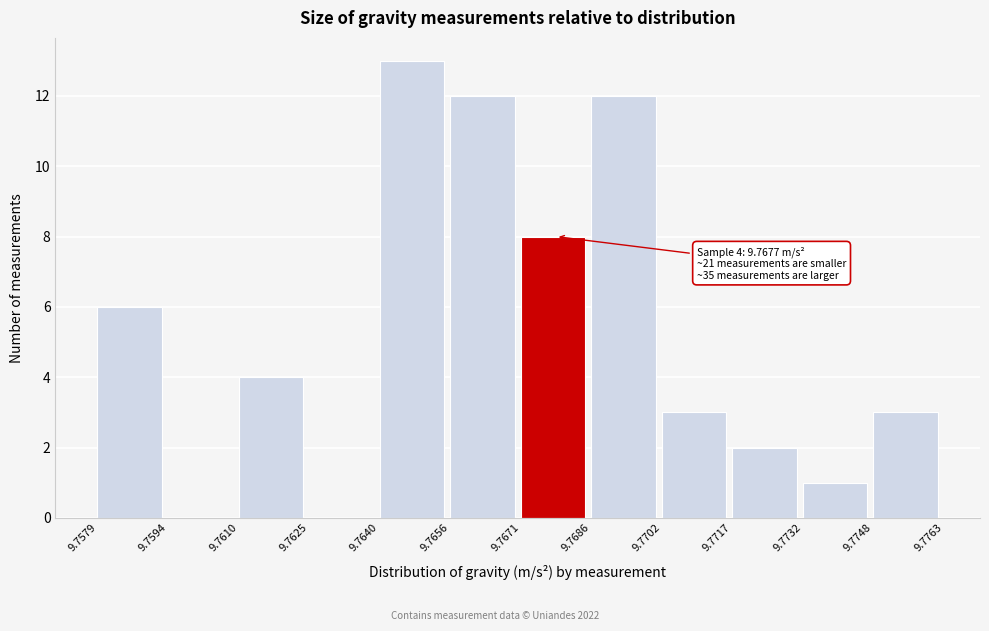

Which range on the x-axis has the tallest bar?

9.7640 to 9.7656